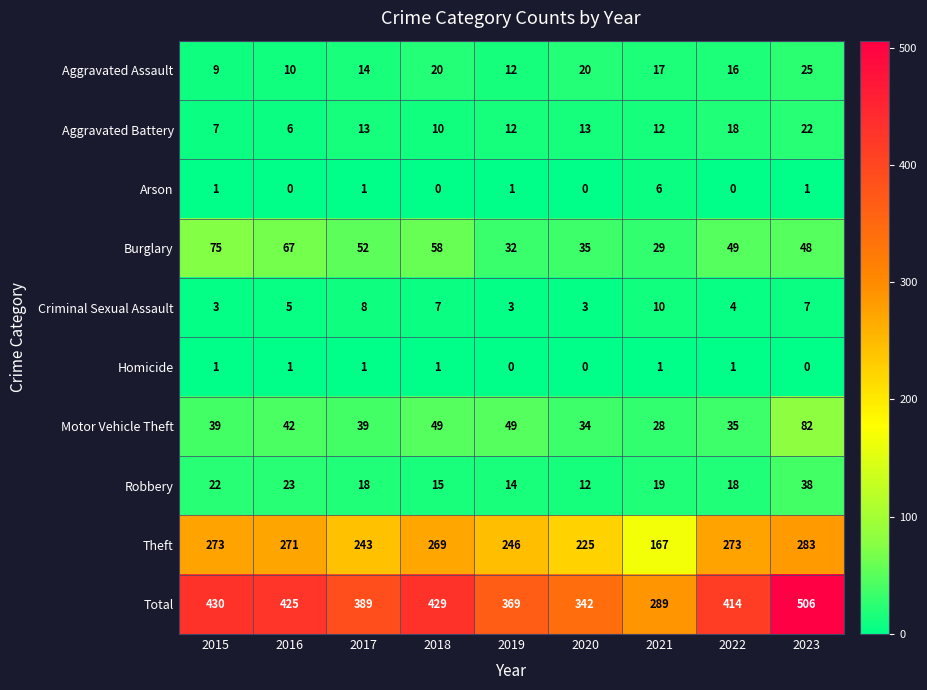

At which category is the sum across all series the highest?

2023